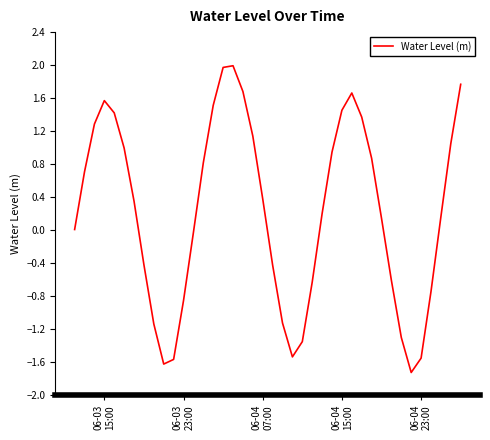

What is the greatest value displayed?

2.0